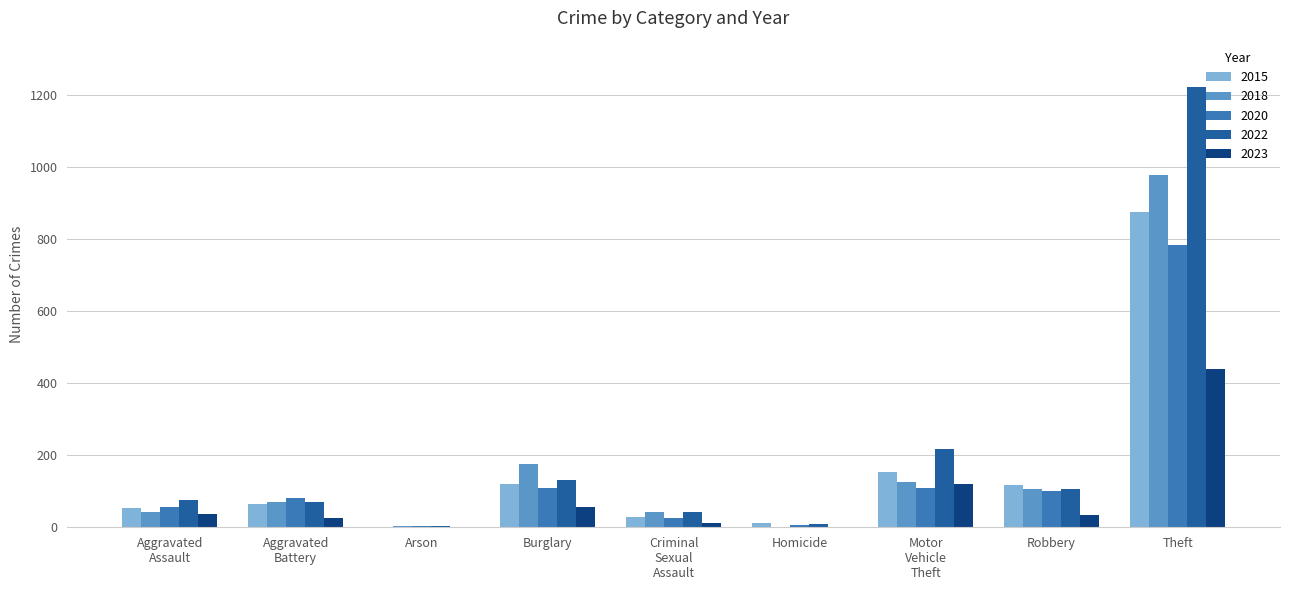

What are all the series names shown in the legend?

2015, 2018, 2020, 2022, 2023